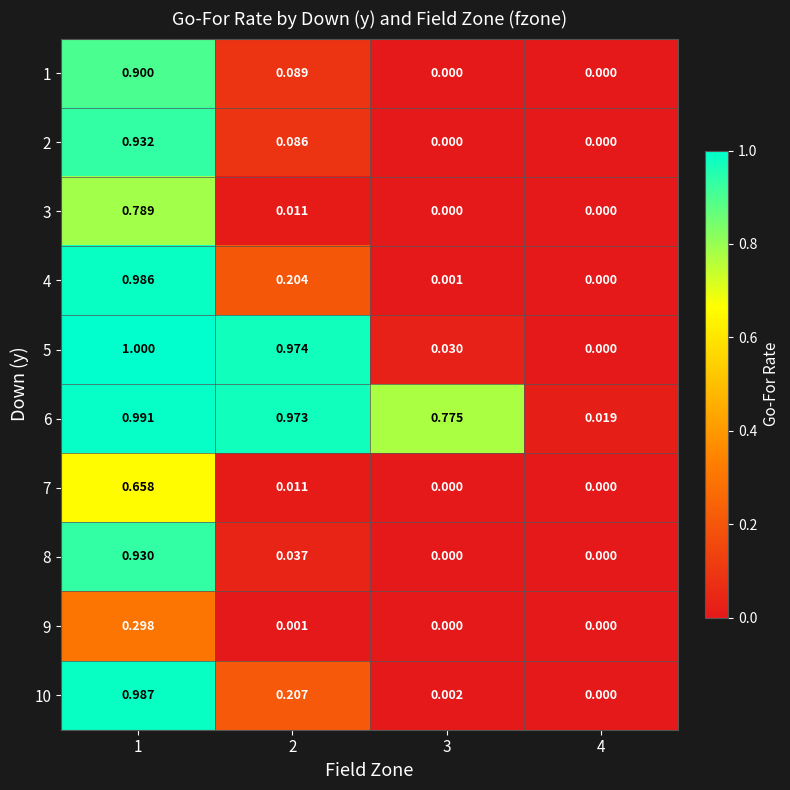

How many positive values does the 8 series have?

2